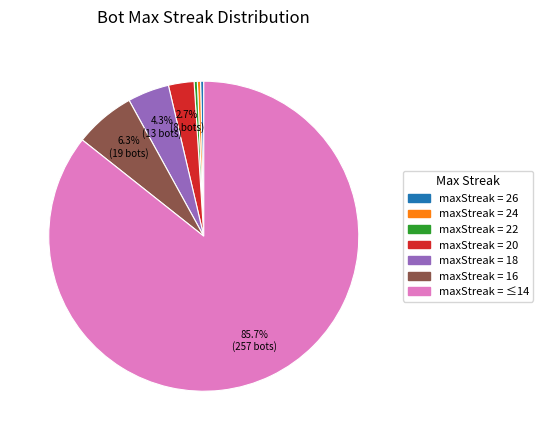

Is there a majority slice in this chart?

Yes